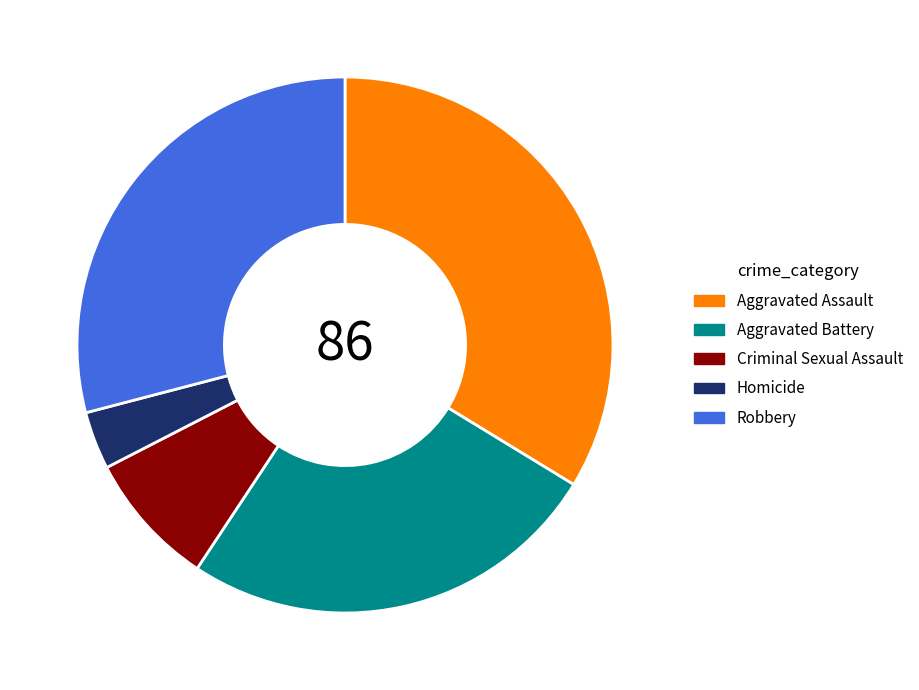

Does Aggravated Battery represent more than half of the total?

No